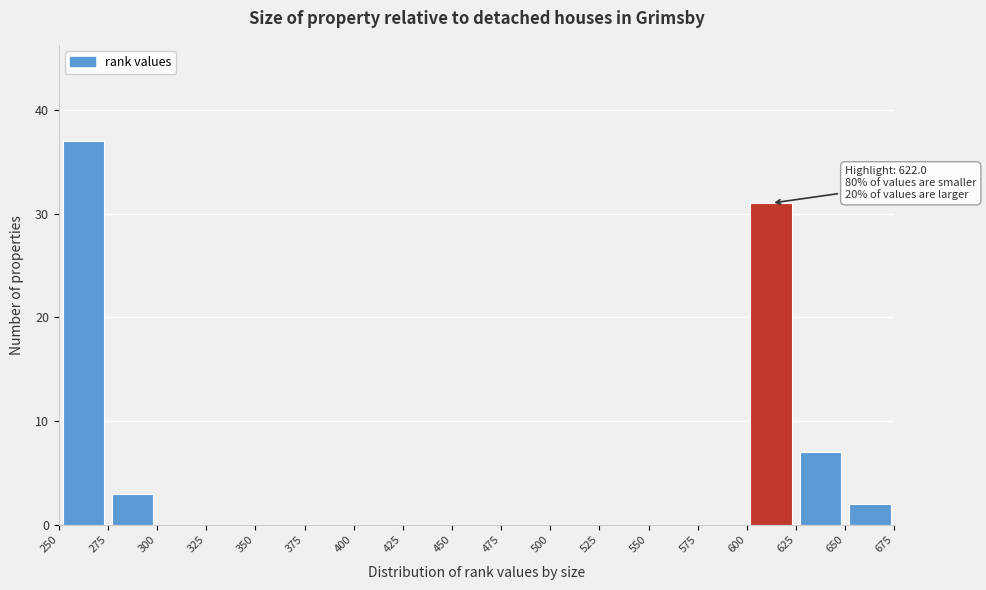

Over which range of the x-axis is the bar tallest?

250 to 275